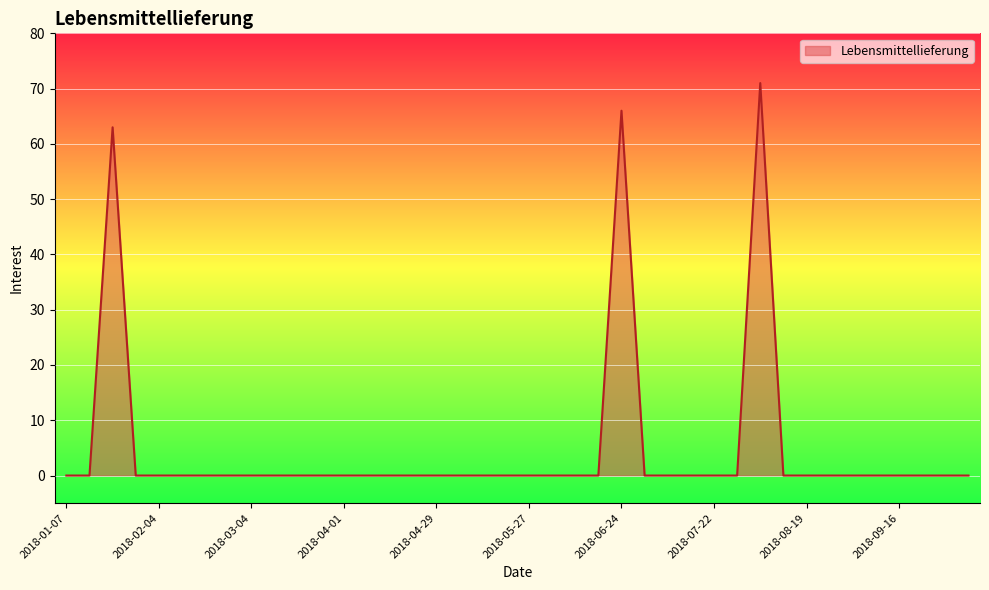

Count the number of categories in the chart.

40